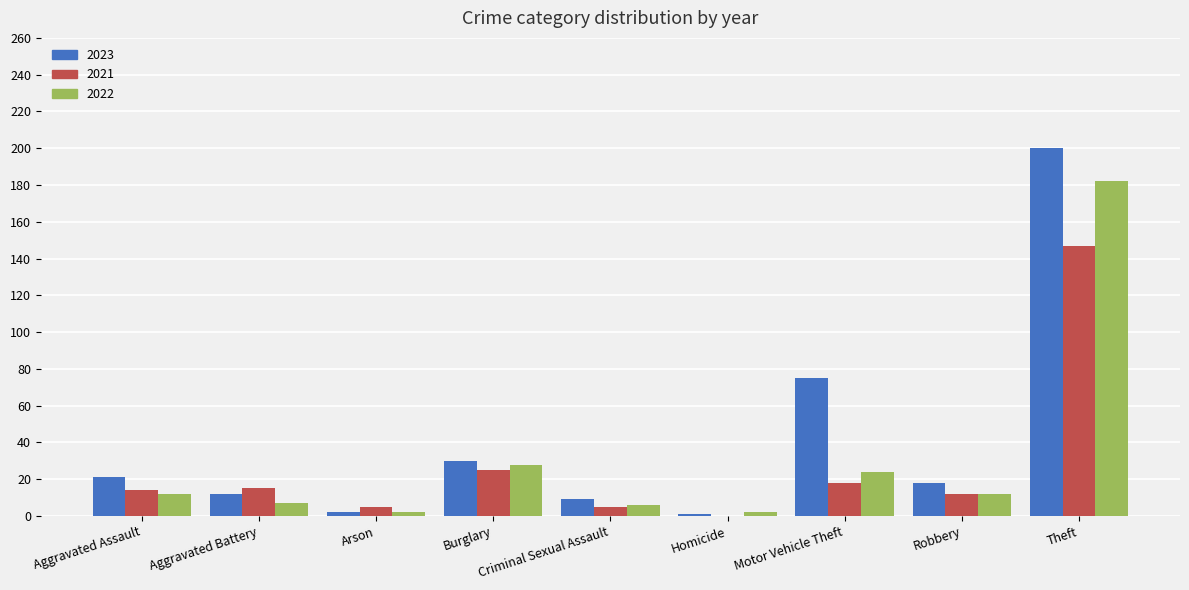

What is the greatest value displayed?

200